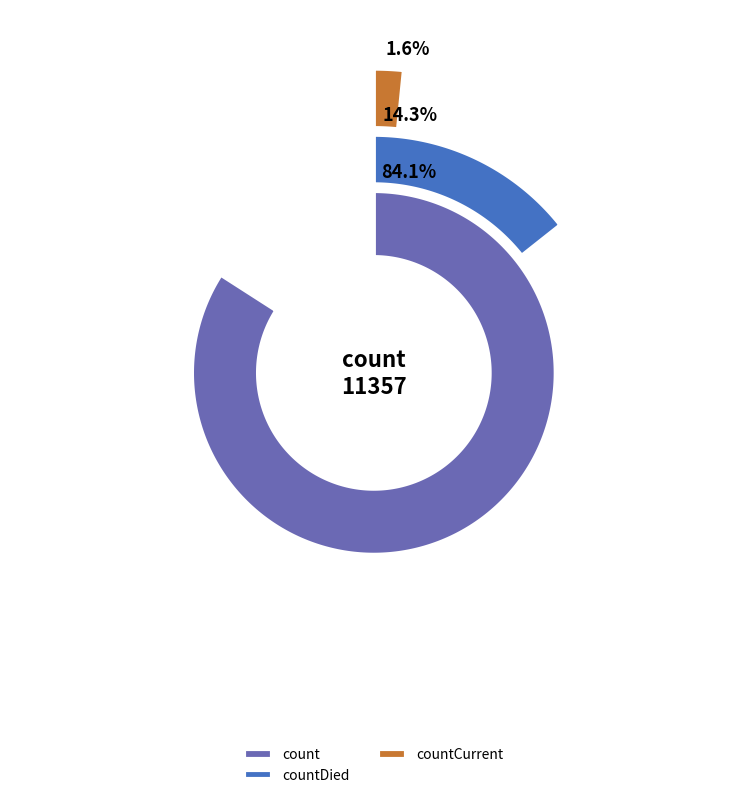

True or false: count accounts for 70% of the total.

False